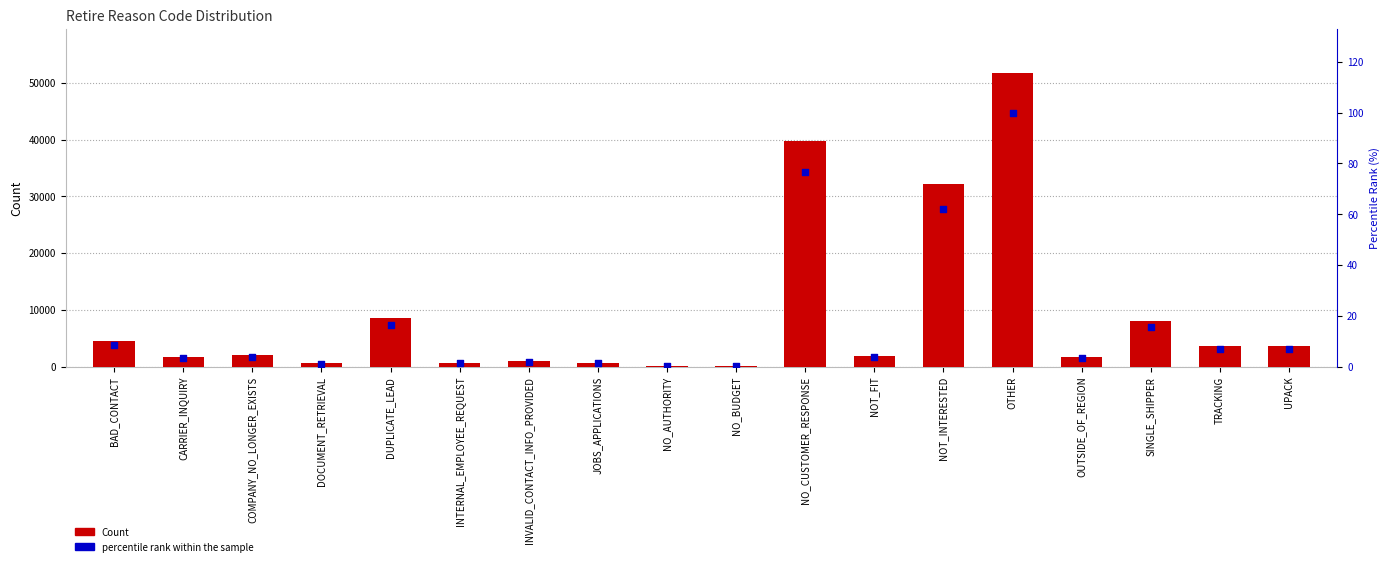

Which series has the largest total across all categories?

Count